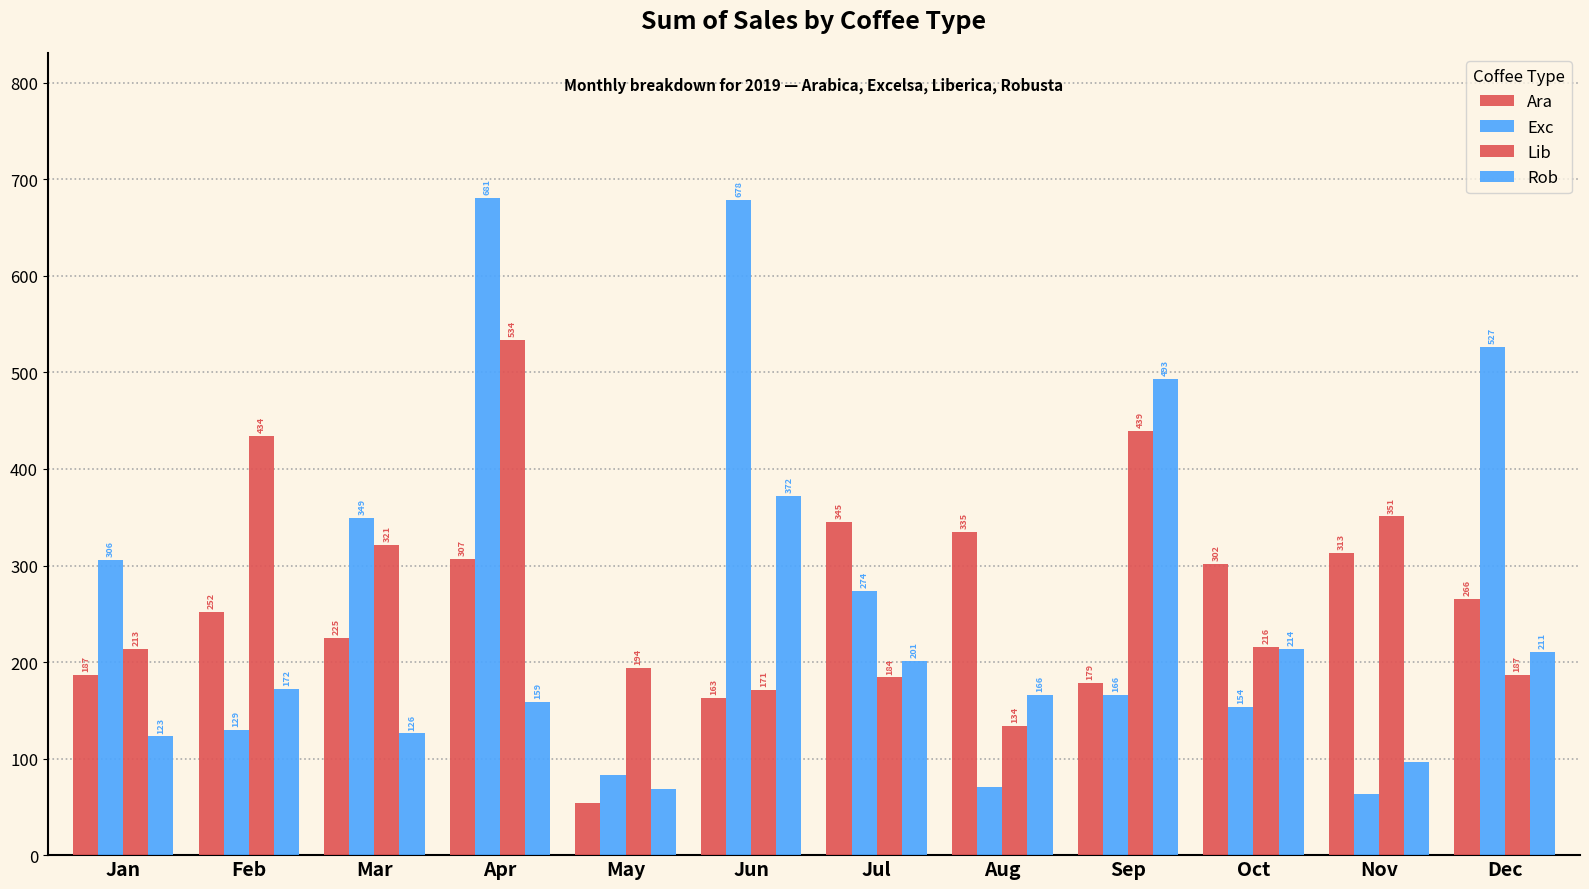

Reading right to left, list all the values displayed in this chart.

Ara: 265.6	312.8	302.0	178.7	334.9	345.0	163.0	53.7	307.1	224.9	252.0	186.9
Exc: 526.5	63.2	153.8	166.1	71.0	273.9	678.4	83.0	681.1	349.1	129.5	306.0
Lib: 187.1	350.9	215.6	439.3	134.2	184.1	171.0	193.8	533.7	321.0	434.0	213.2
Rob: 210.6	96.4	213.7	492.9	166.3	201.1	372.3	68.0	158.8	126.0	171.9	123.0